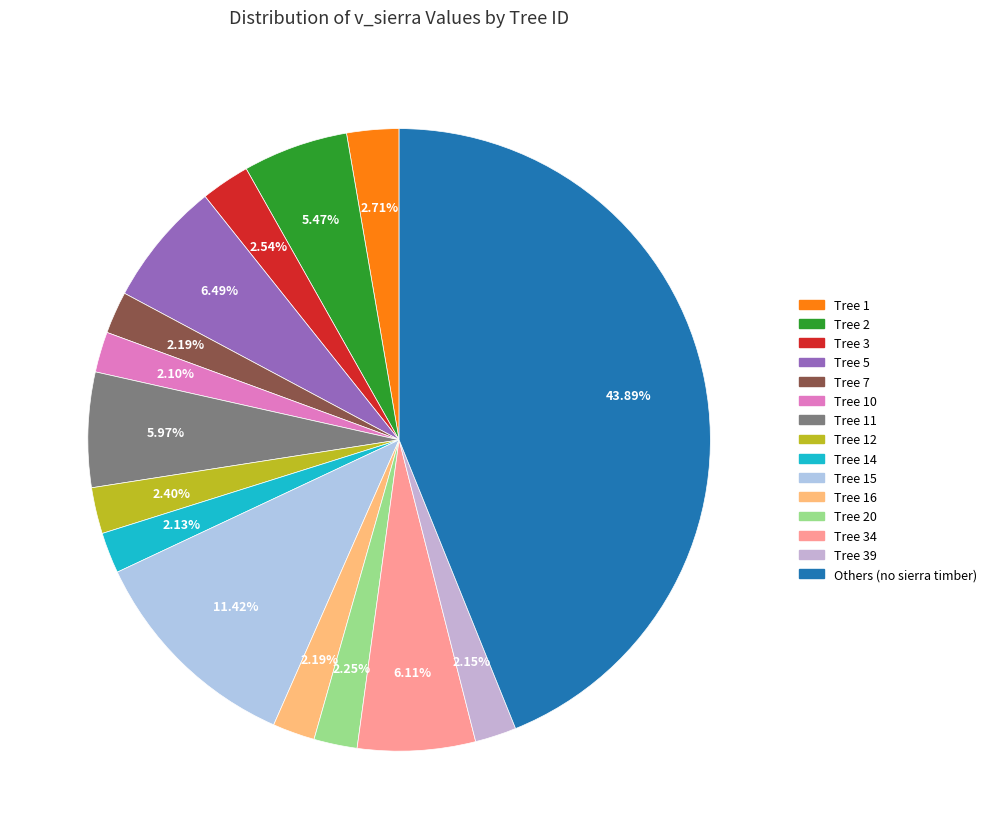

How many segments does this pie chart have?

15